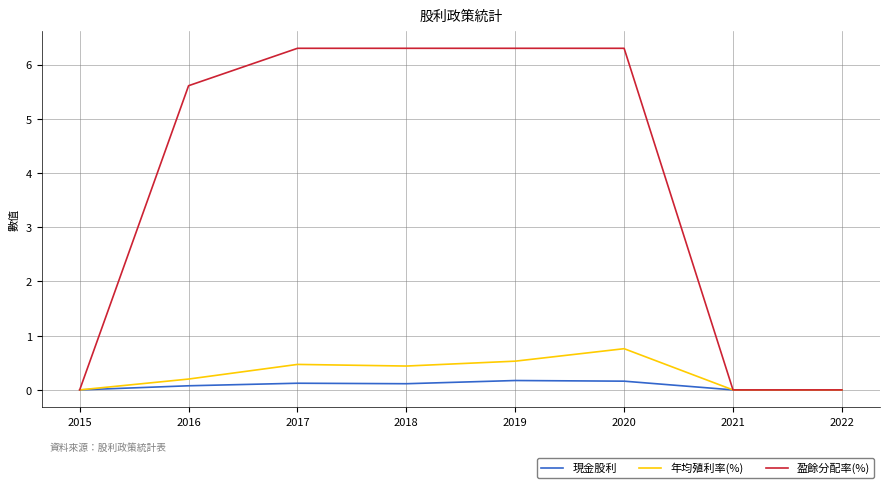

Reading left to right, transcribe all the data shown in this chart.

現金股利: 2015=0.0	2016=0.1	2017=0.1	2018=0.1	2019=0.2	2020=0.2	2021=0.0	2022=0.0
年均殖利率(%): 2015=0.0	2016=0.2	2017=0.5	2018=0.4	2019=0.5	2020=0.8	2021=0.0	2022=0.0
盈餘分配率(%): 2015=0.0	2016=5.6	2017=6.3	2018=6.3	2019=6.3	2020=6.3	2021=0.0	2022=0.0